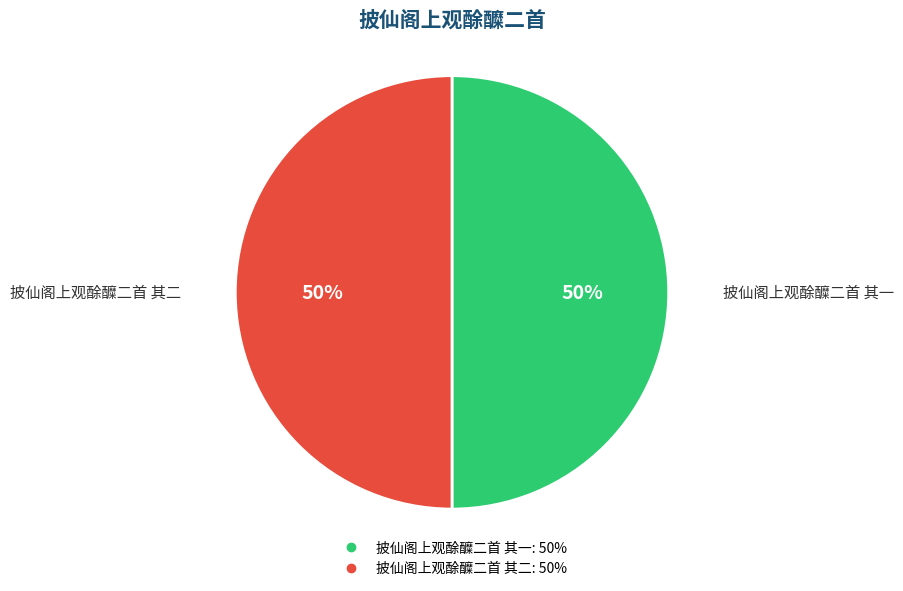

What is the ratio of the value at 披仙阁上观酴醾二首 其一 to the value at 披仙阁上观酴醾二首 其二?

1.0